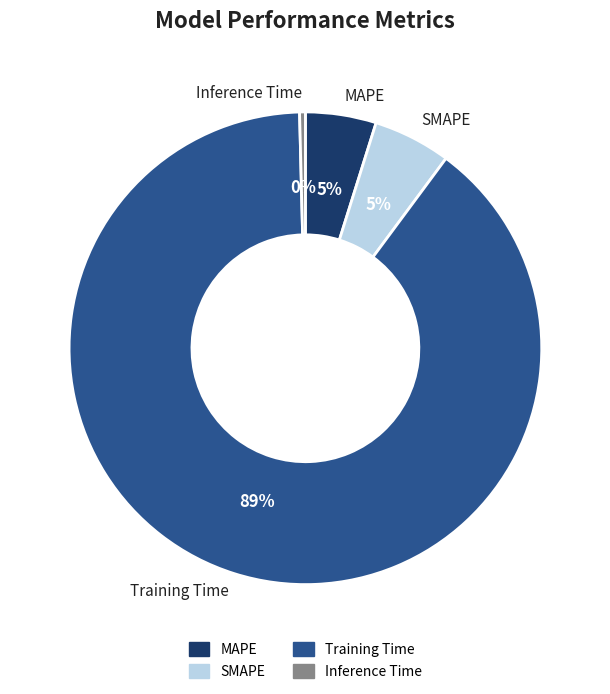

Which category has the biggest portion of the pie?

Training Time